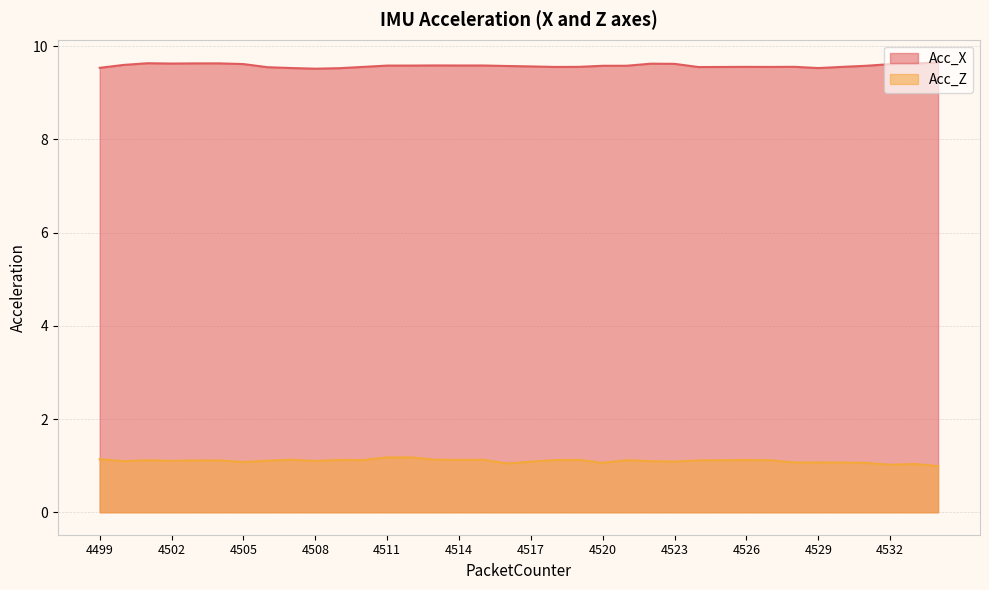

What are all the series names shown in the legend?

Acc_X, Acc_Z